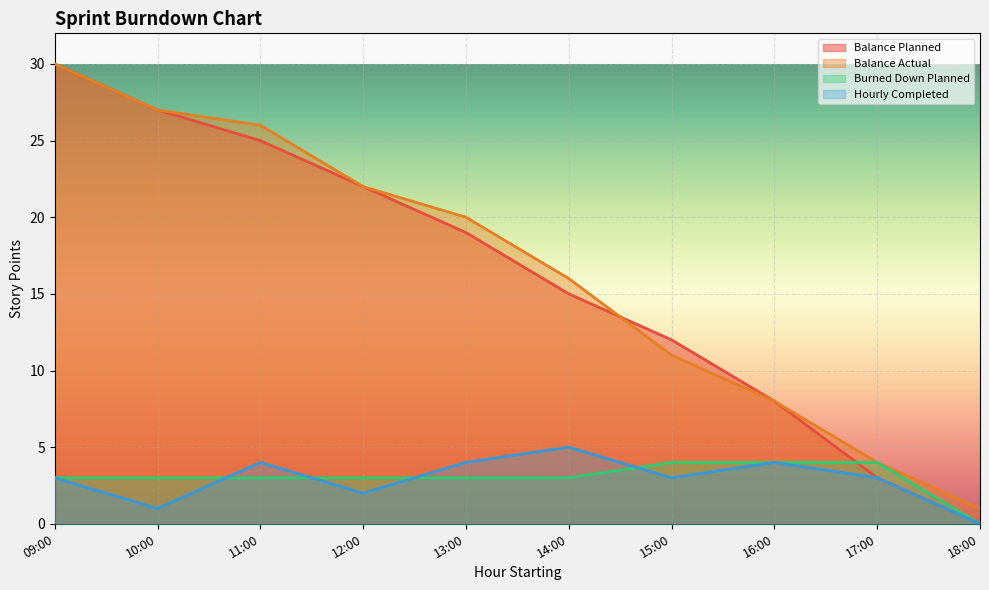

What is the approximate value of Balance Actual at 12:00, to the nearest 5?

20